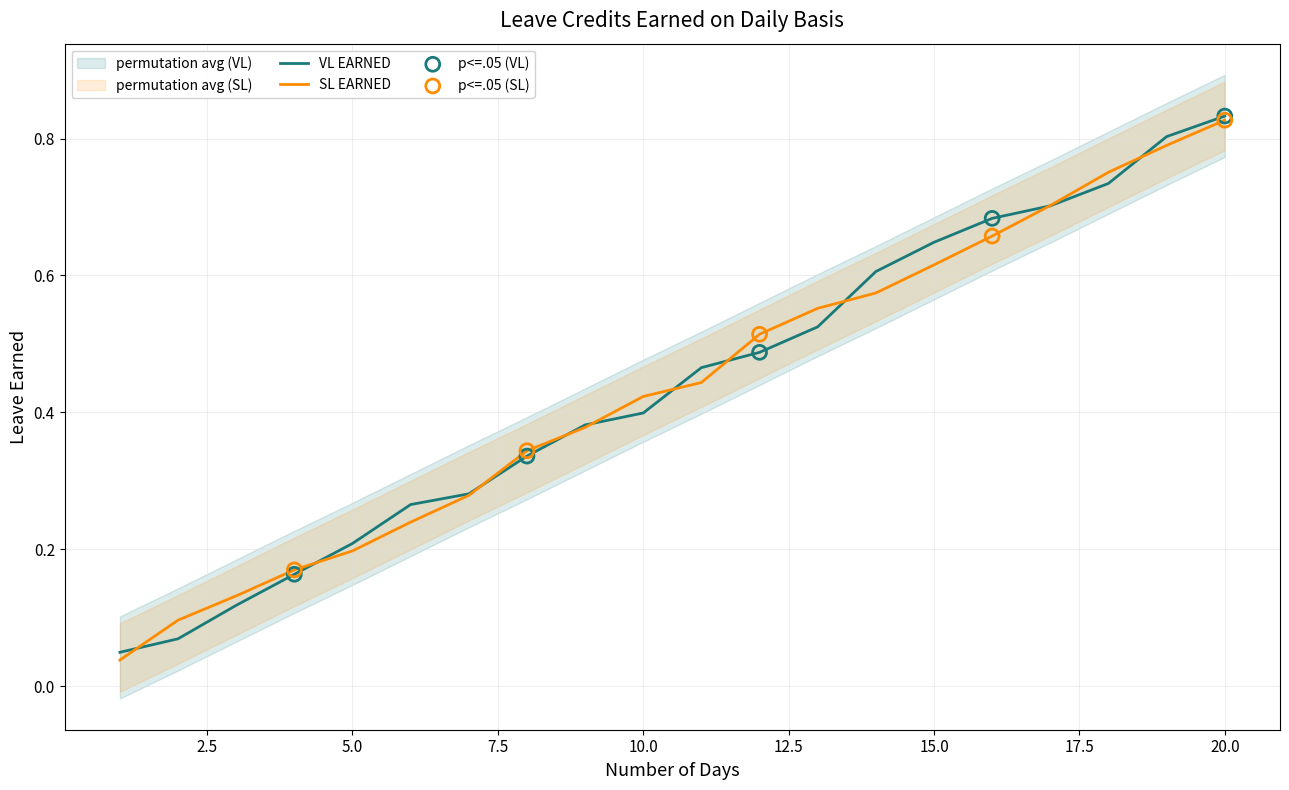

The value of SL EARNED at 15.0 is 0.3. True or false?

False